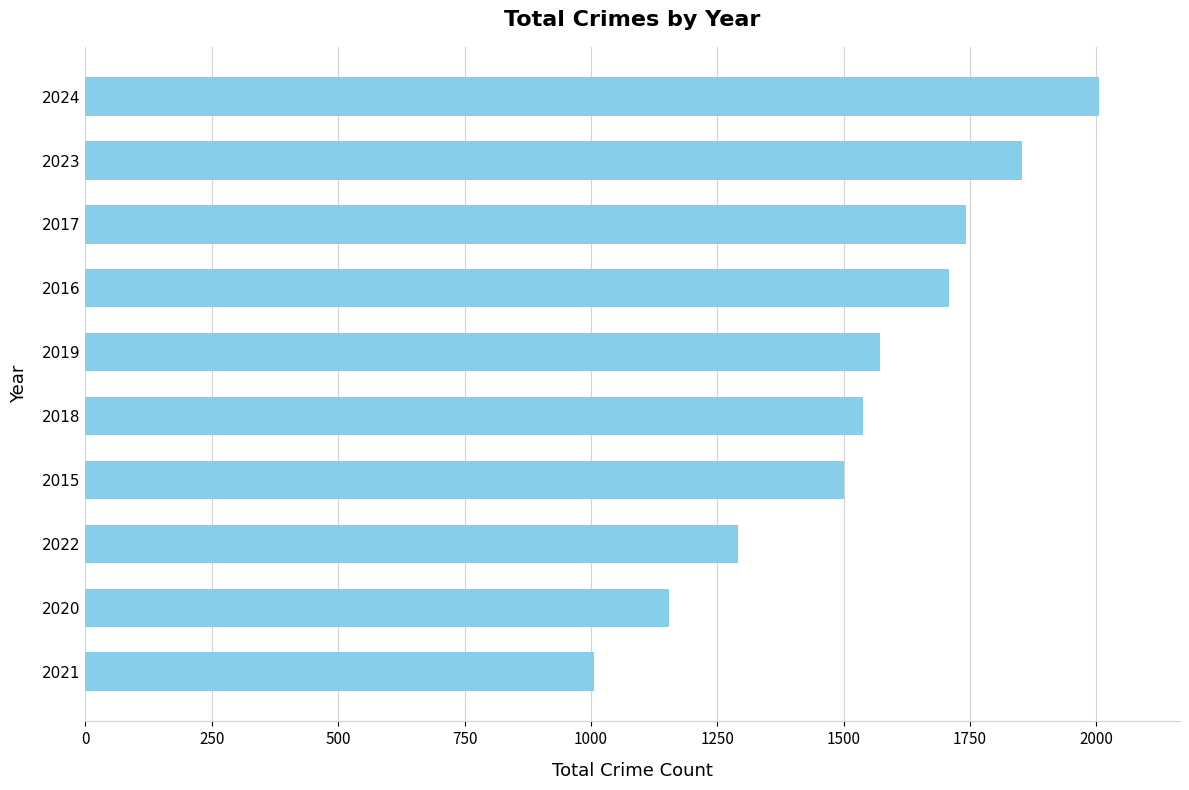

What is the ratio of the value at 2022 to the value at 2023?

0.7